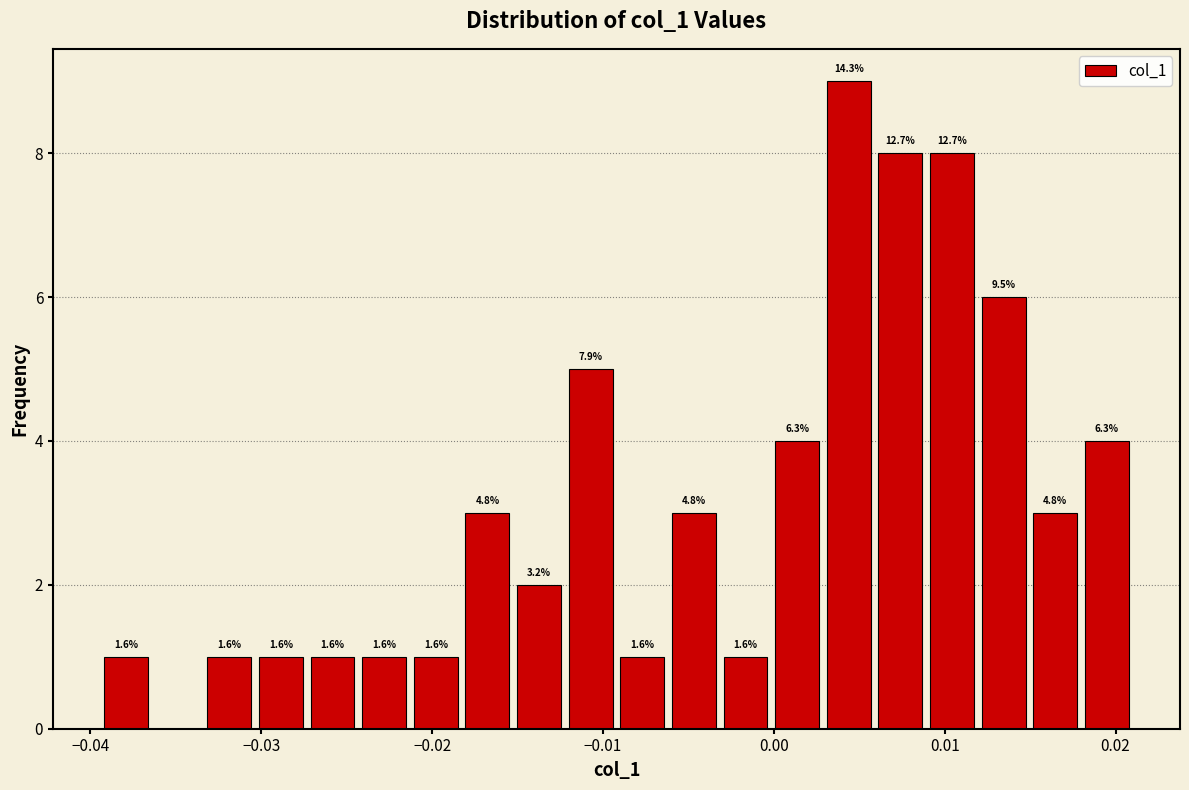

Read against the x-axis, roughly where is the centre of the tallest bar?

0.004